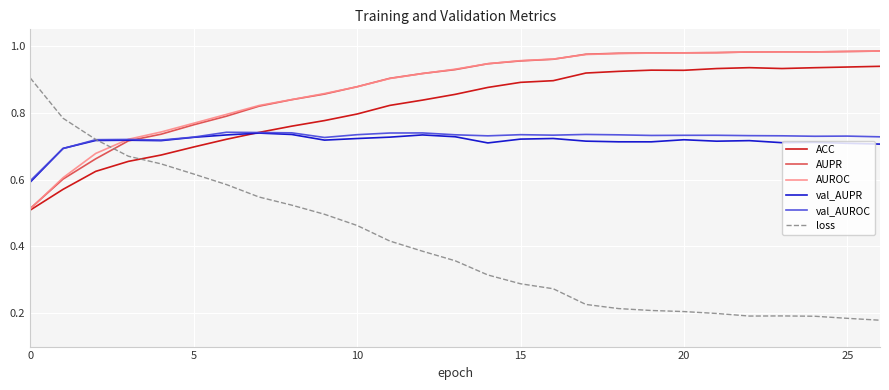

How many times do loss and AUROC cross each other?

1